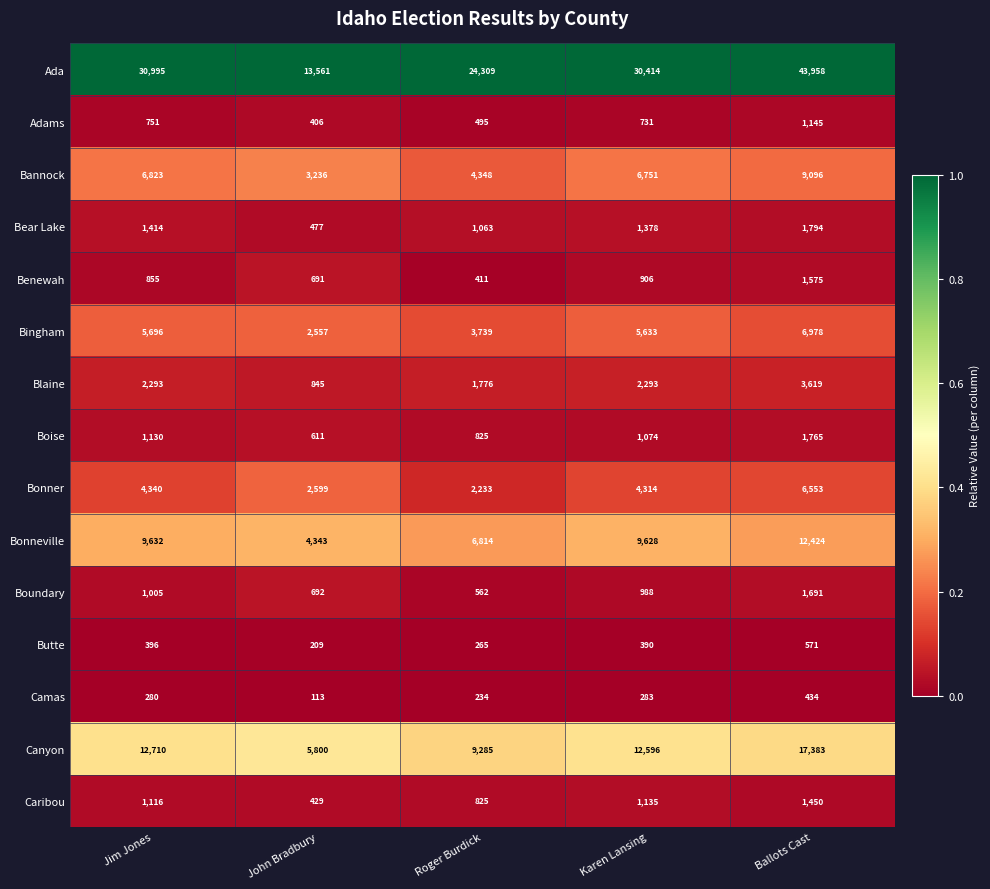

What is the maximum value shown in the chart?

43958